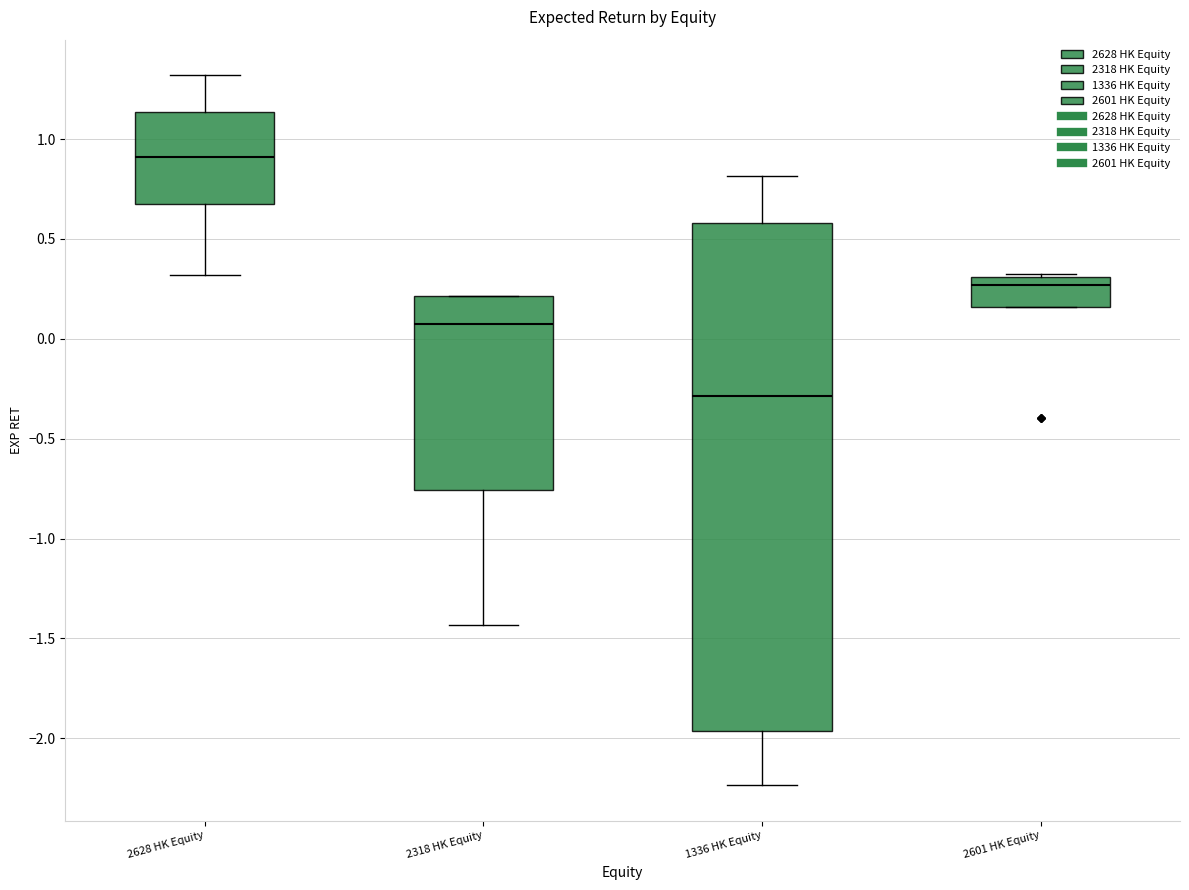

Reading left to right, transcribe this box plot: for each box, give where its median line is, the range the box spans, and where its two whiskers end, as read against the y-axis. The values are not printed on the chart, so give them approximately, as read against the axis.

2628 HK Equity: median 0.90, box 0.65 to 1.15, whiskers 0.30 to 1.30
2318 HK Equity: median 0.10, box -0.75 to 0.20, whiskers -1.45 to 0.20
1336 HK Equity: median -0.30, box -1.95 to 0.60, whiskers -2.25 to 0.80
2601 HK Equity: median 0.25, box 0.15 to 0.30, whiskers 0.15 to 0.35